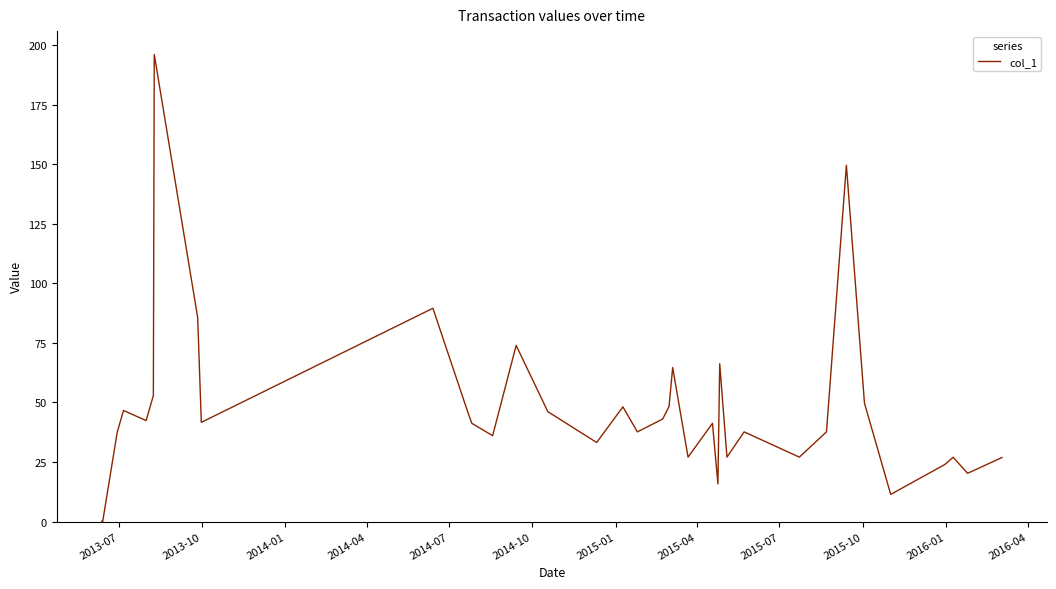

What is the greatest value displayed?

196.1